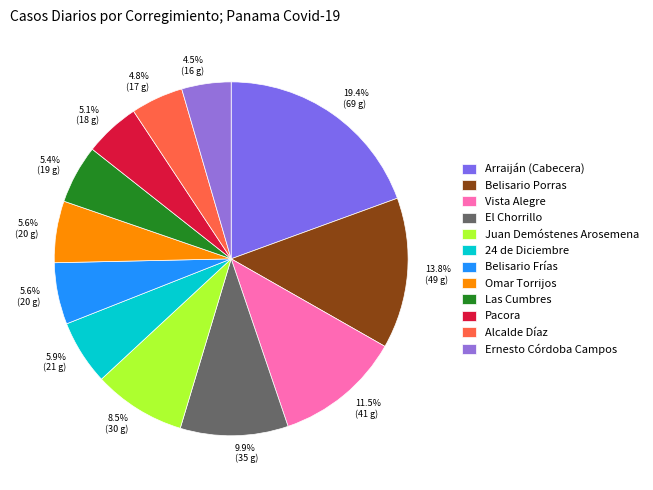

Do Vista Alegre and Omar Torrijos together represent more than half of the pie?

No